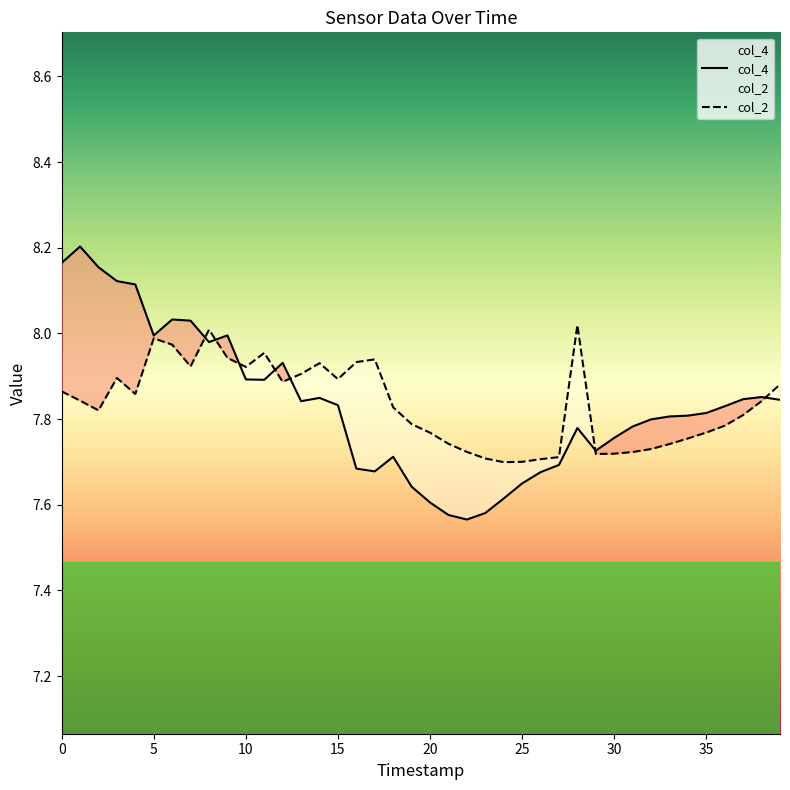

The col_4 series shows 8.0 at 5. True or false?

True